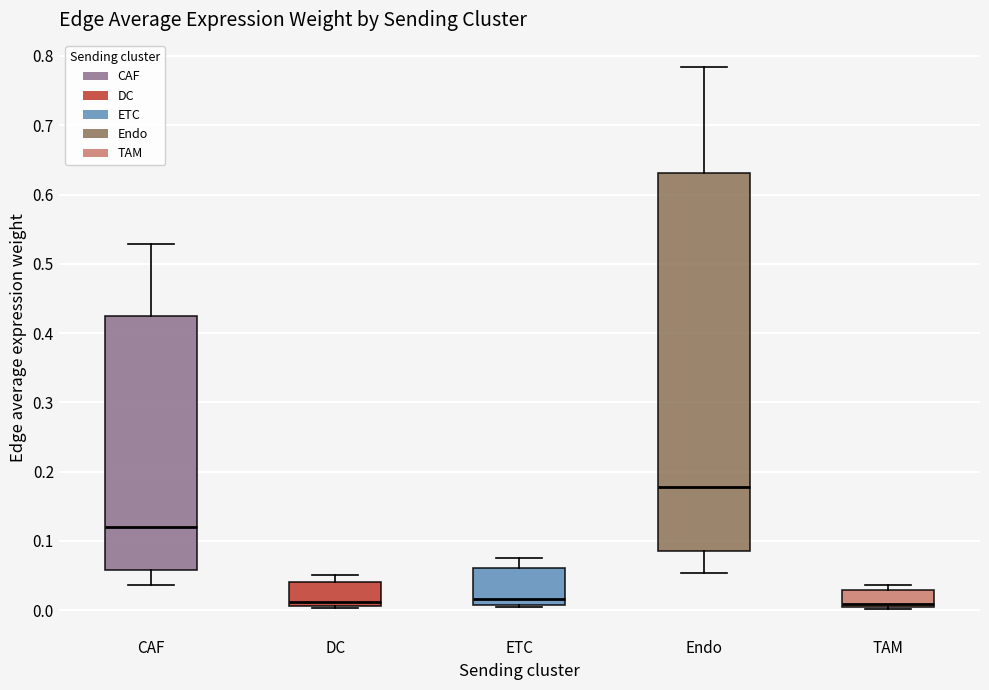

Reading left to right, read every box against the y-axis: the position of its median line, the range the box covers, and the ends of its whiskers. The values are not printed on the chart, so give them approximately, as read against the axis.

CAF: median 0.12, box 0.06 to 0.43, whiskers 0.04 to 0.53
DC: median 0.01 (just above the box's lower edge), box 0.01 to 0.04, whiskers 0.00 to 0.05
ETC: median 0.02, box 0.01 to 0.06, whiskers 0.01 to 0.08
Endo: median 0.18, box 0.09 to 0.63, whiskers 0.05 to 0.78
TAM: median 0.01, box 0.00 to 0.03, whiskers 0.00 to 0.04